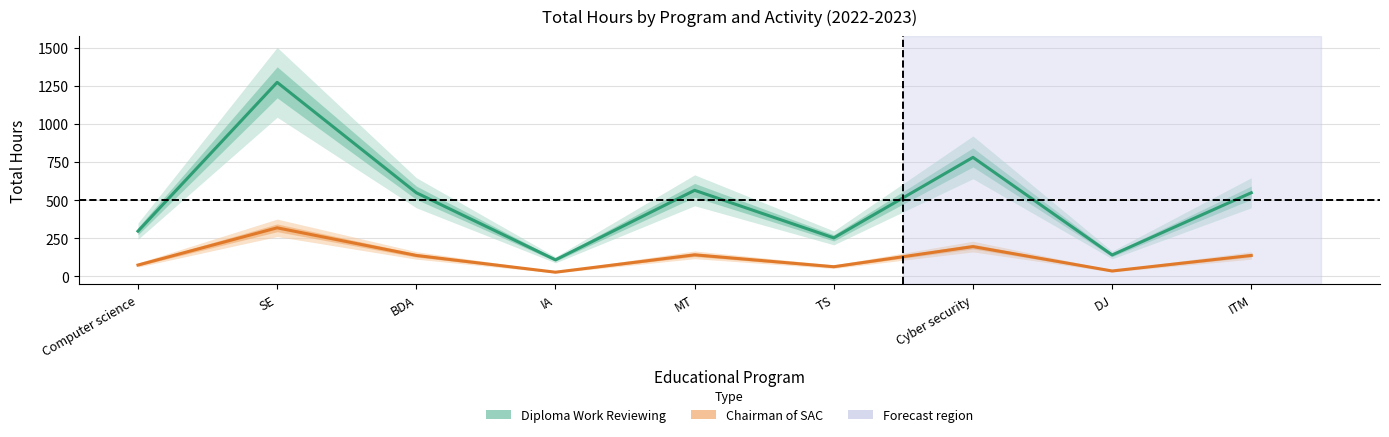

True or false: Diploma Work Reviewing and Chairman of the State Attestation Commission intersect in this chart.

False